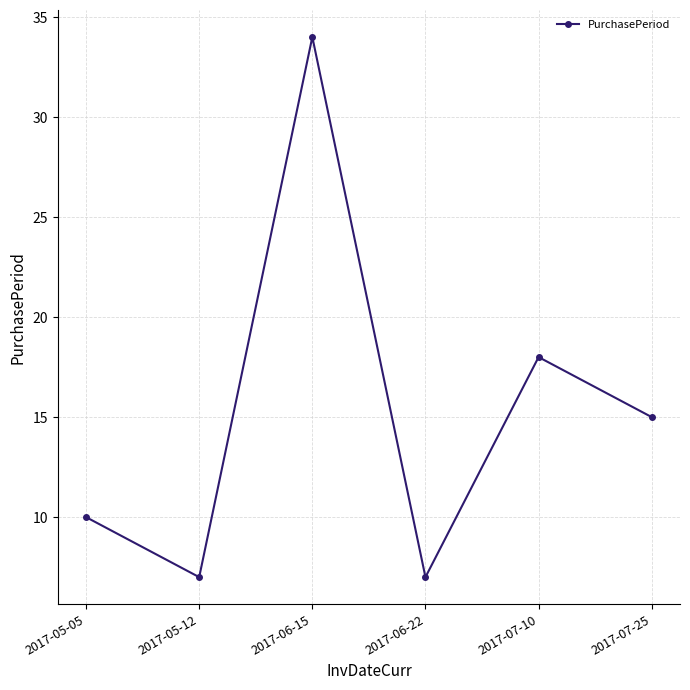

At which label is the value closest to 20?

2017-07-10